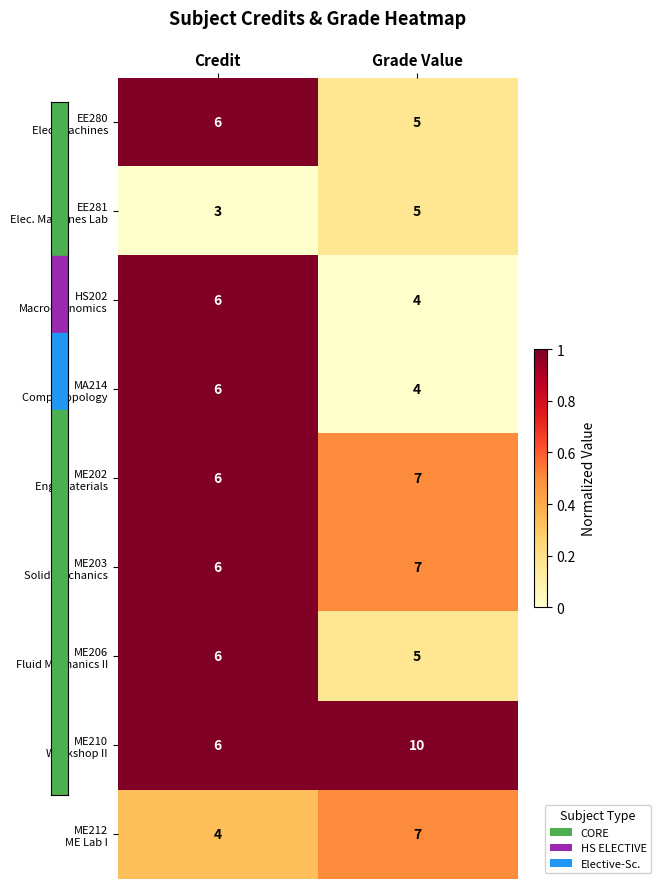

What is the minimum value shown in the chart?

3